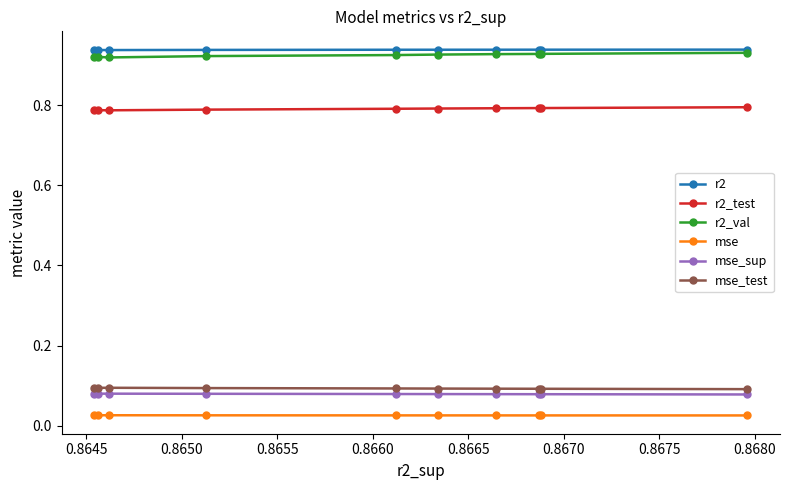

At how many categories does at least one series exceed 0?

10